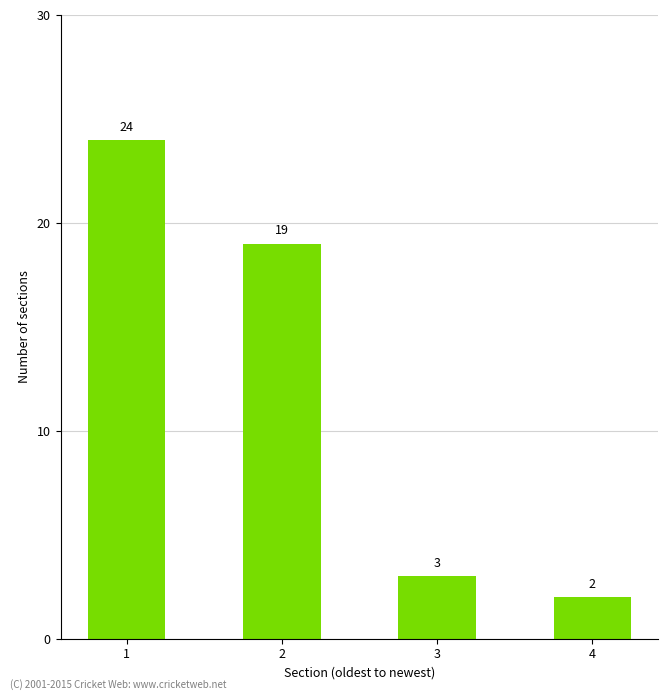

List the labels in order of value, largest first.

1, 2, 3, 4